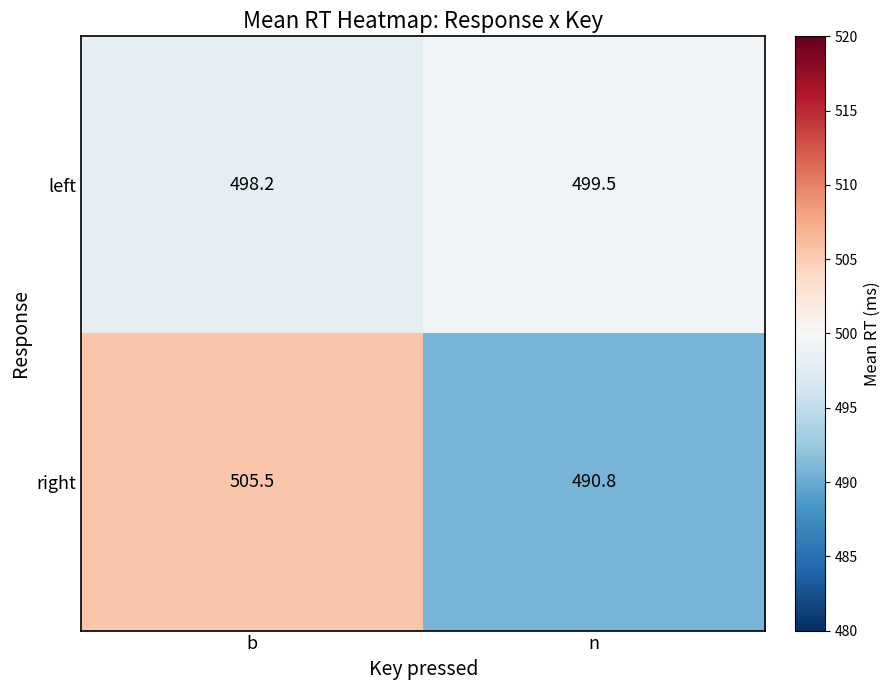

Is it true that left equals 499.5 at n?

True